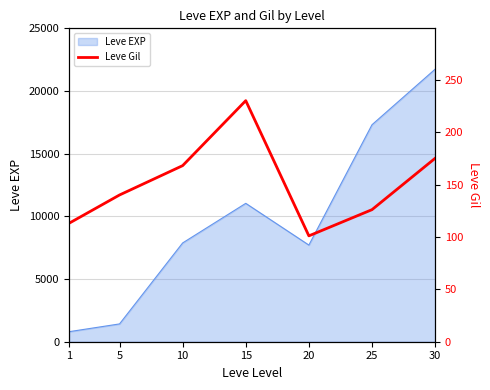

How many points are lower than both their immediate neighbors (excluding endpoints)?

1